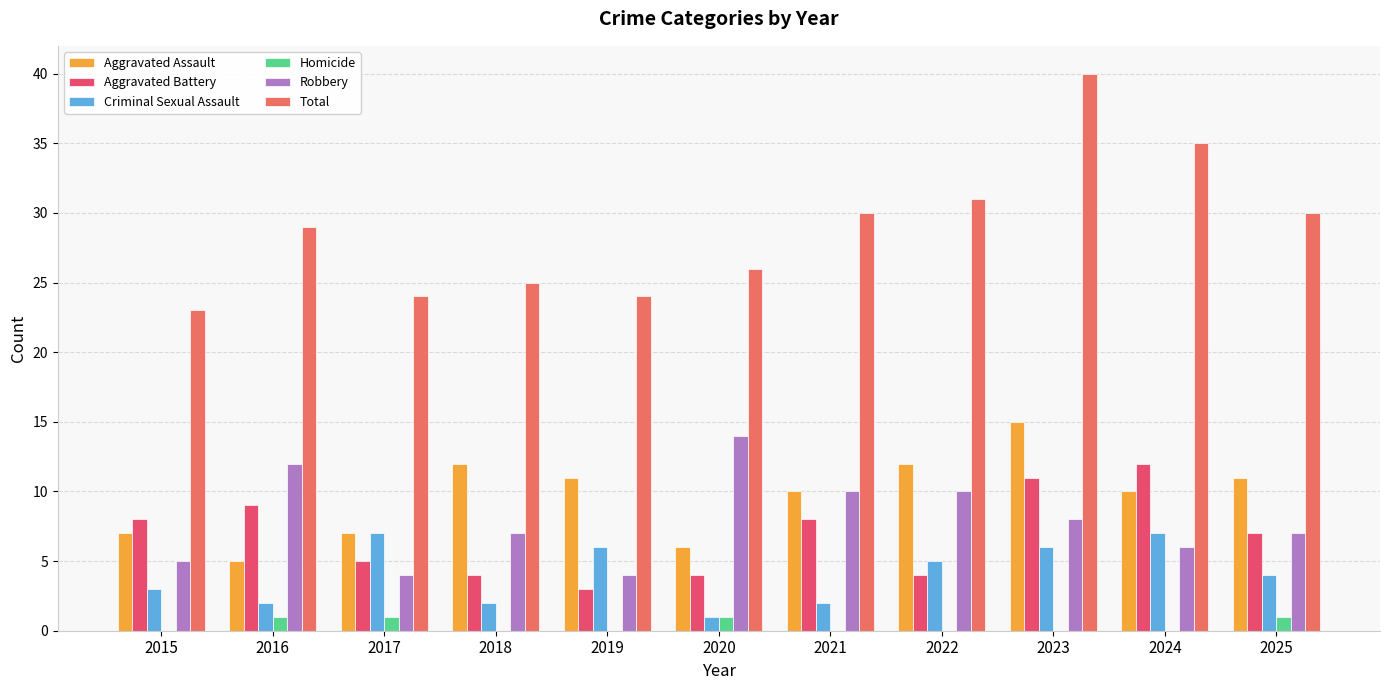

What is the value of the Aggravated Assault bar at the 6th from the left?

6